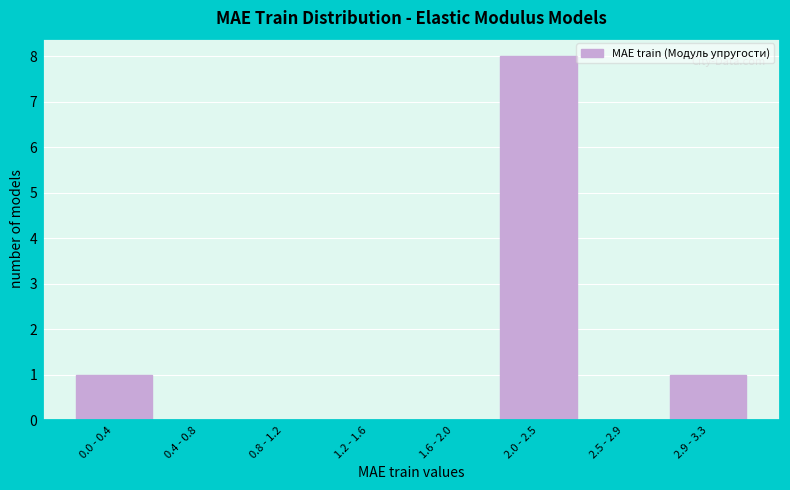

Reading right to left, extract all data points from this chart.

2.9 - 3.3=1	2.5 - 2.9=0	2.0 - 2.5=8	1.6 - 2.0=0	1.2 - 1.6=0	0.8 - 1.2=0	0.4 - 0.8=0	0.0 - 0.4=1